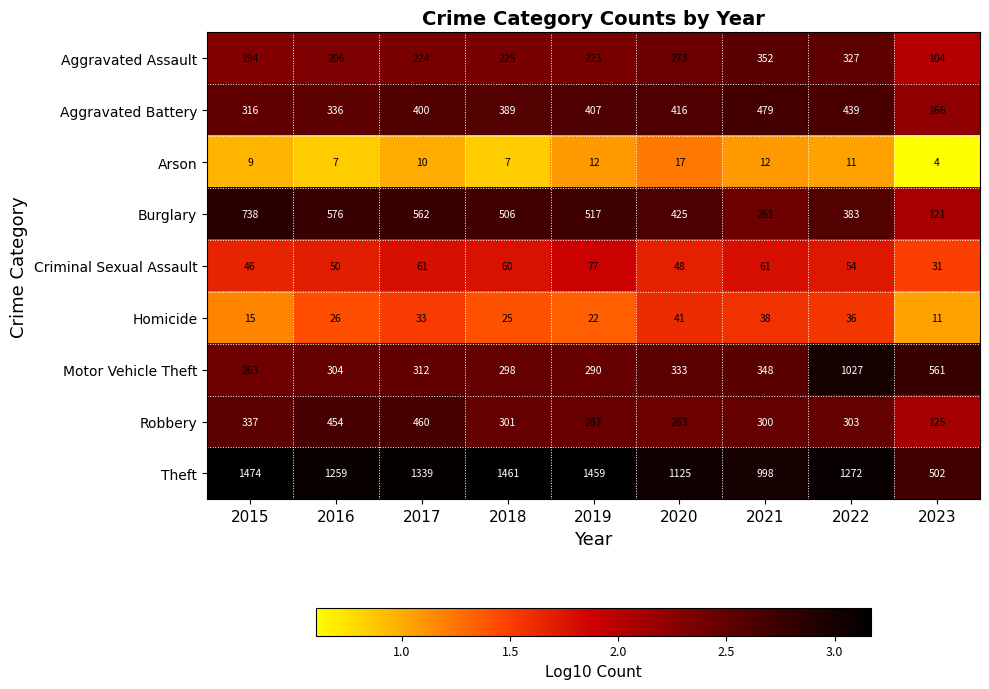

What is the smallest value displayed?

4